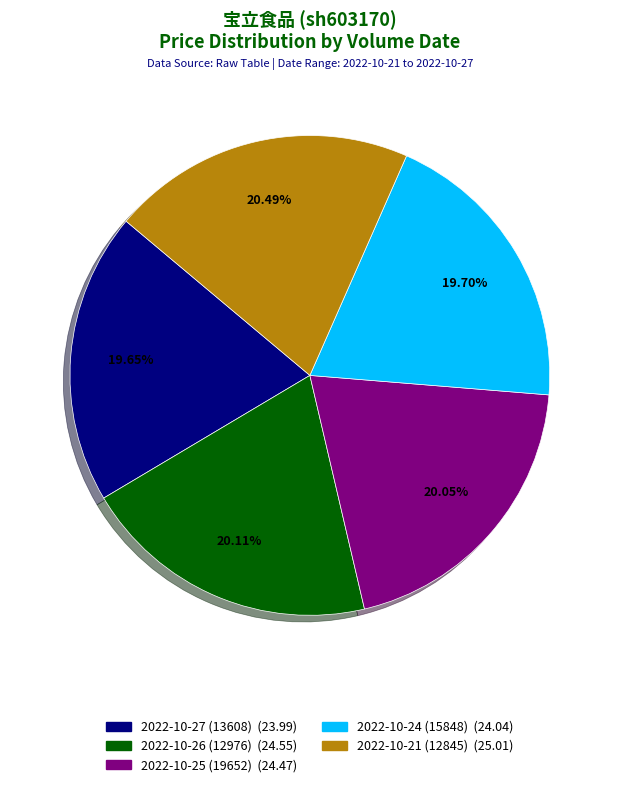

How many slices are in this pie chart?

5